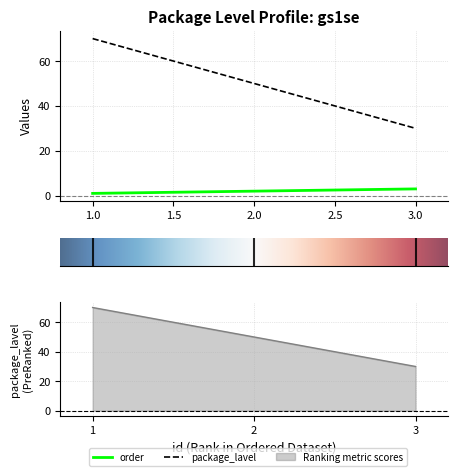

List the series in order of their peak value, lowest first.

order, package_lavel